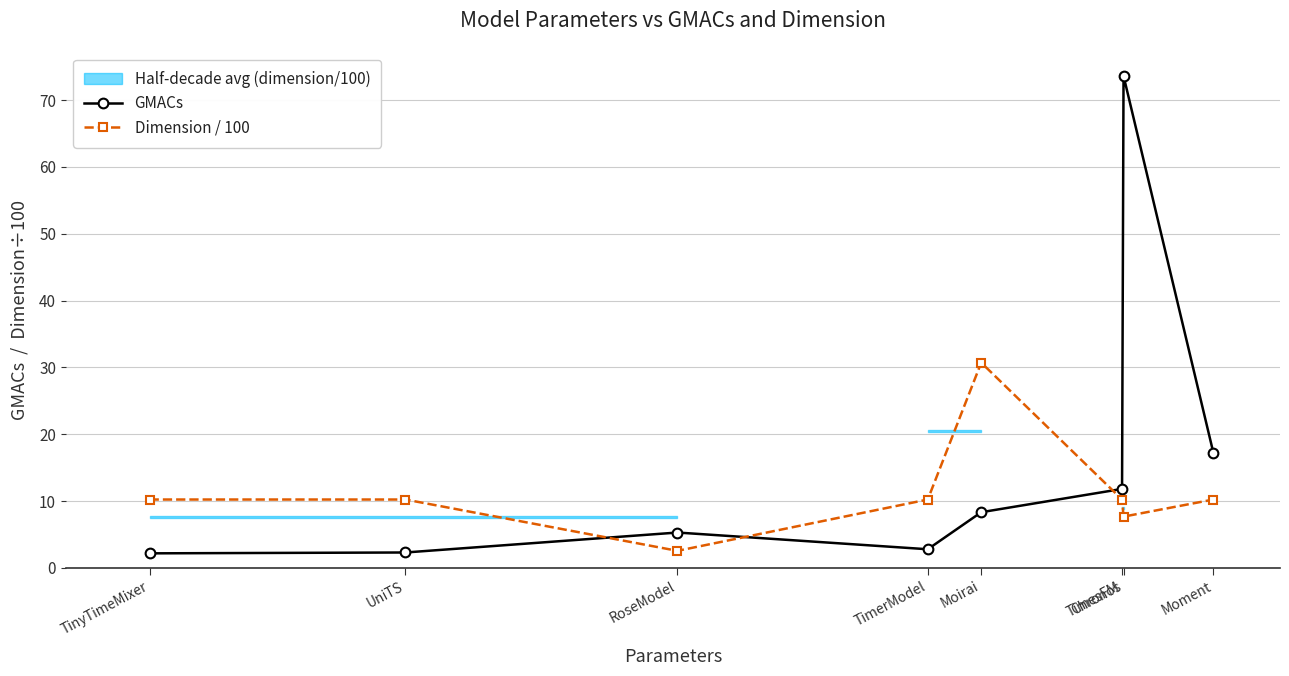

What is the value of the GMACs point at the 7th from the left?

73.6